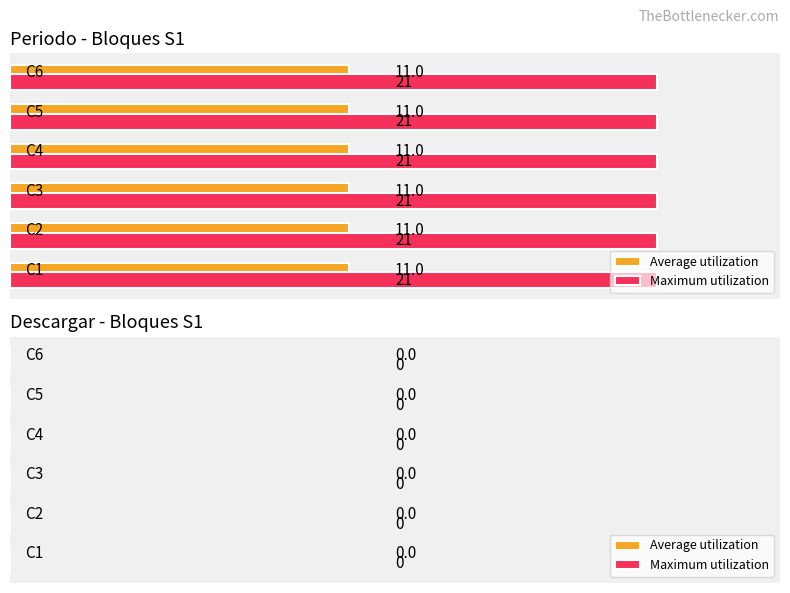

List the series in order of their peak value, highest first.

Maximum utilization, Average utilization